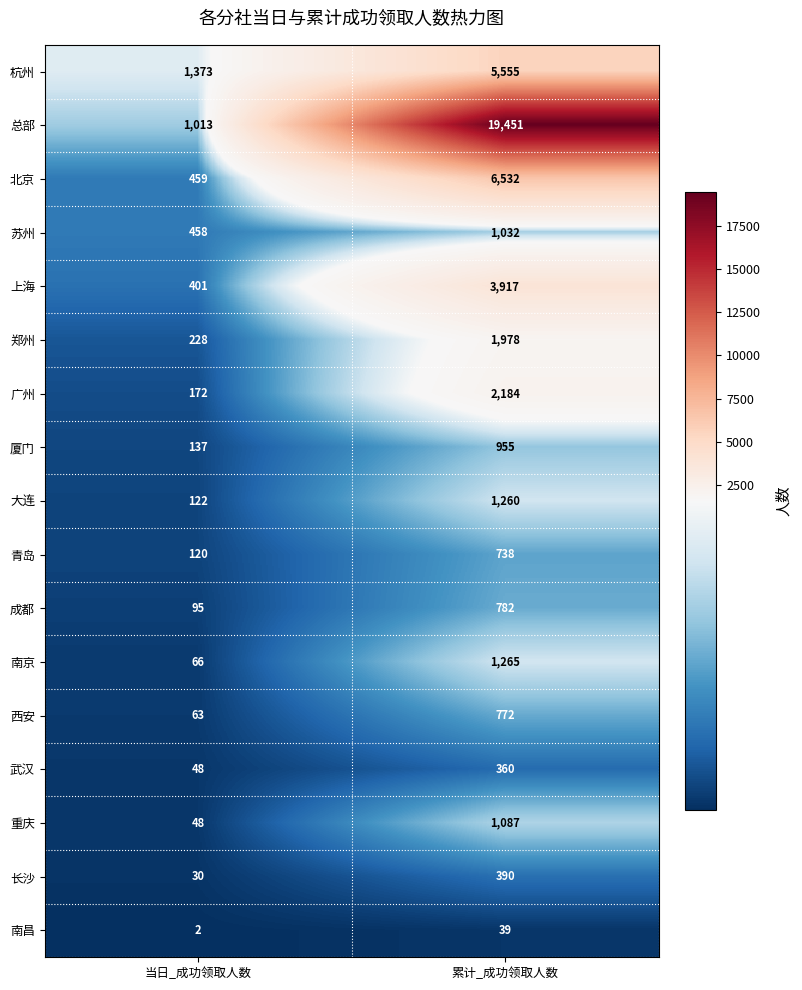

Which series has the largest range (max minus min)?

总部